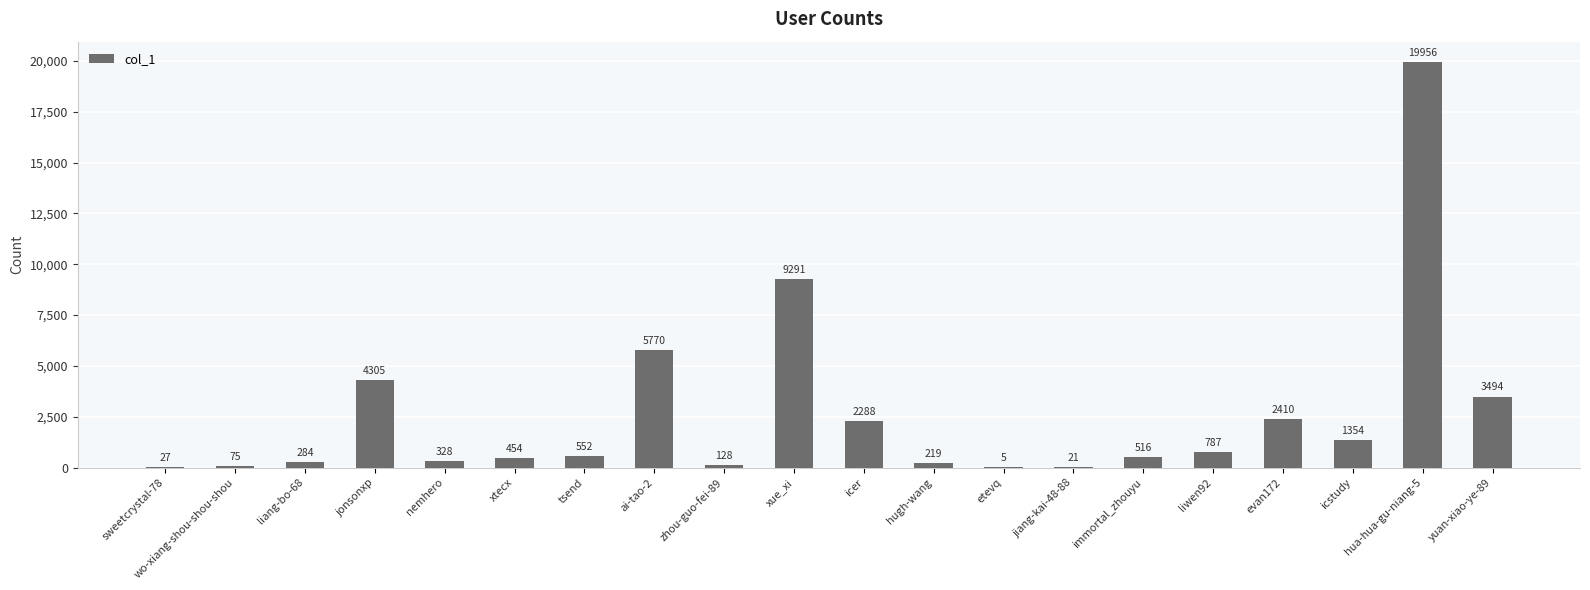

What is the sum of the values at ai-tao-2 and jiang-kai-48-88?

5791